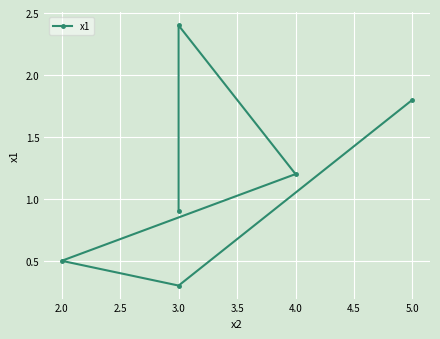

How many values are below 1?

3